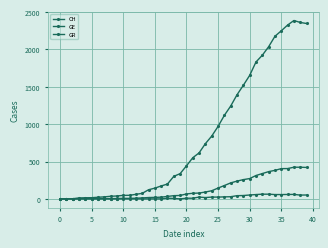

How many data points in GE are less than 66?

20